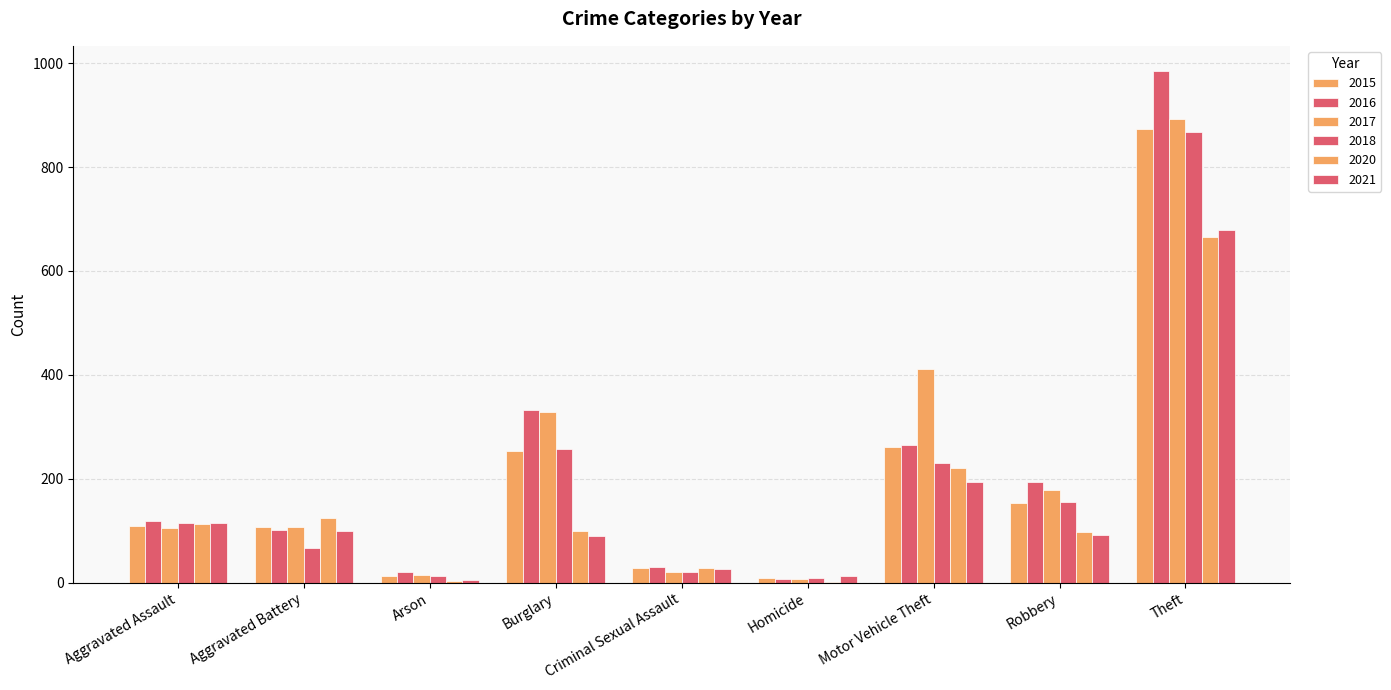

What value does the 2016 series have at Aggravated Battery, to the nearest 100?

100